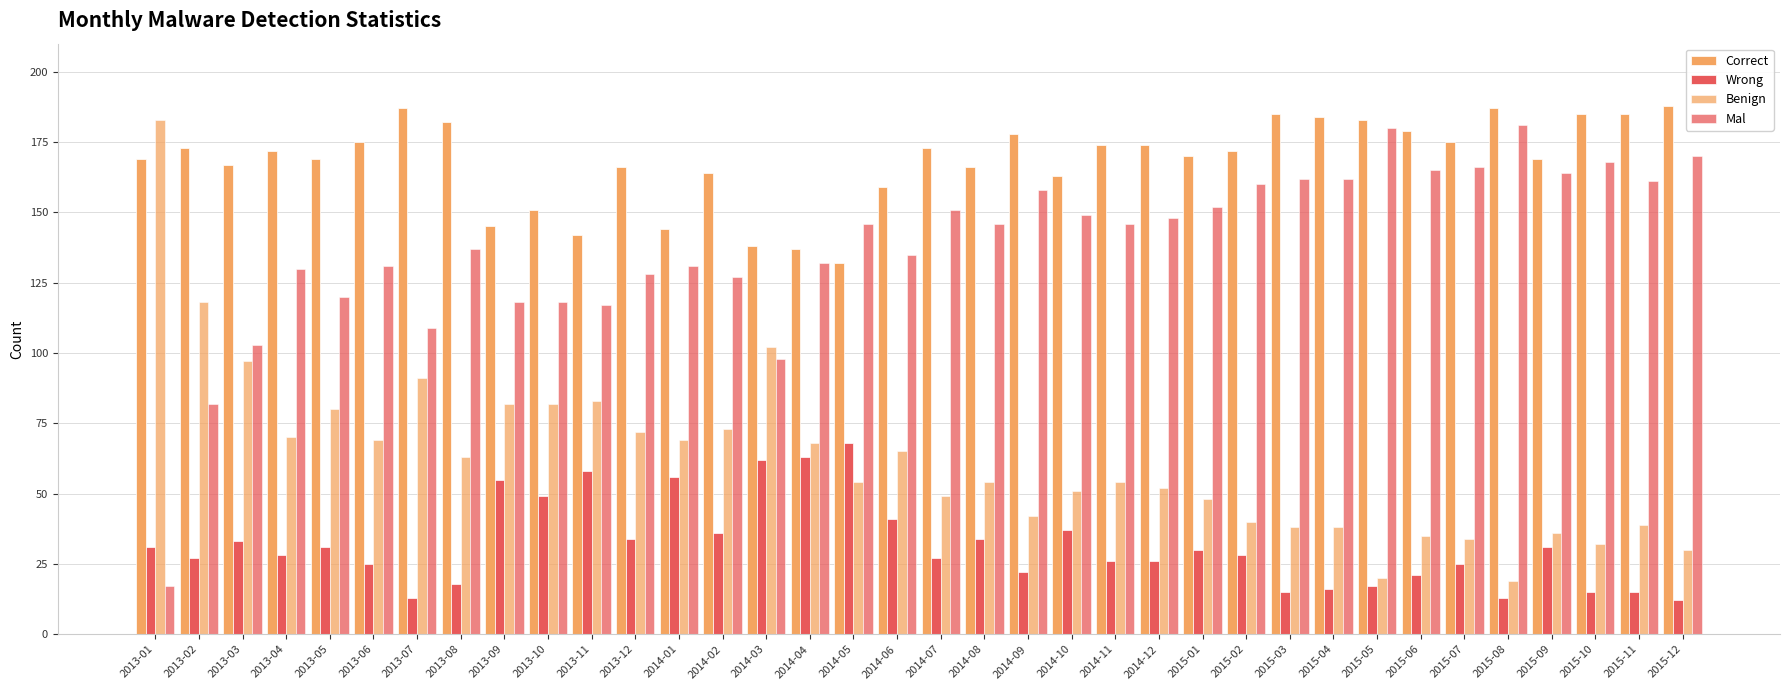

What is the difference between the maximum and second lowest values in the Benign series?

163